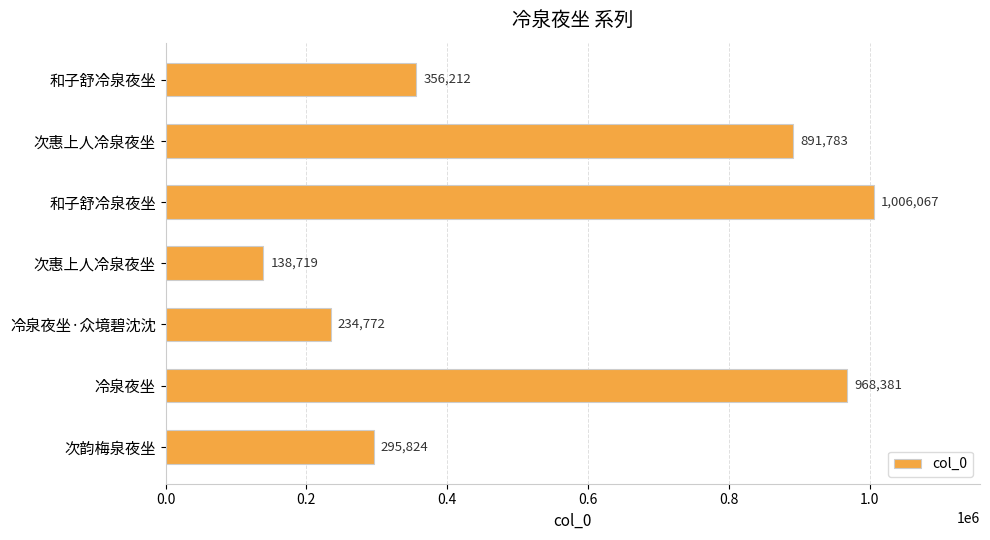

Does the chart contain any negative values?

No